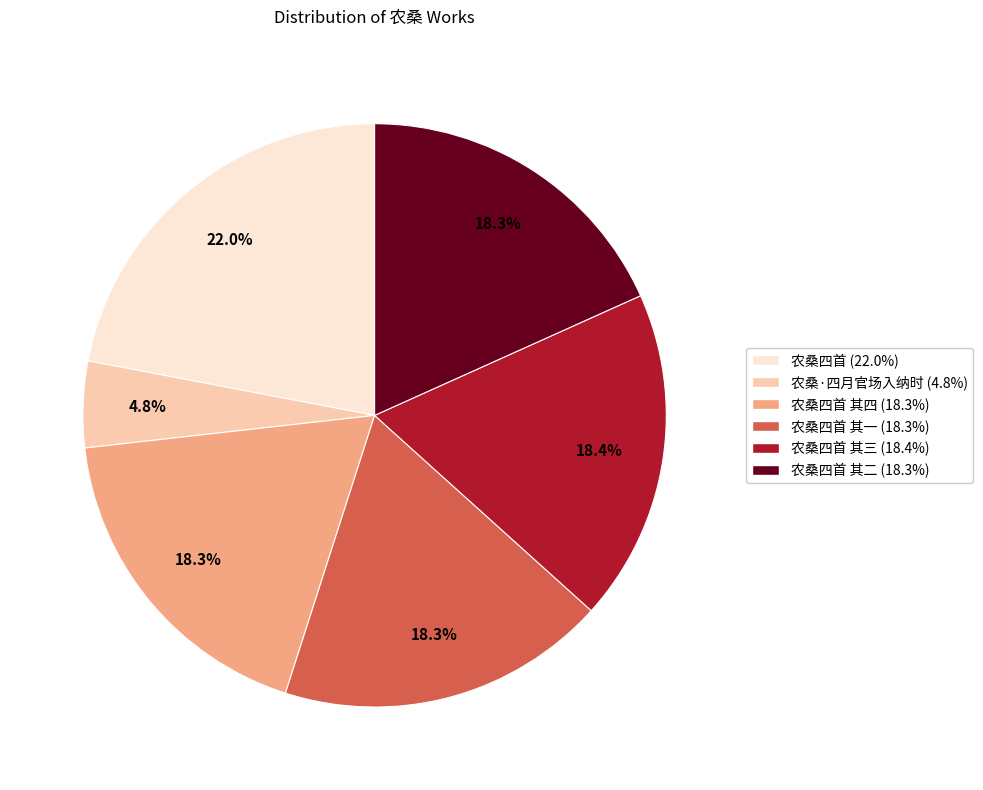

How many slices are in this pie chart?

6